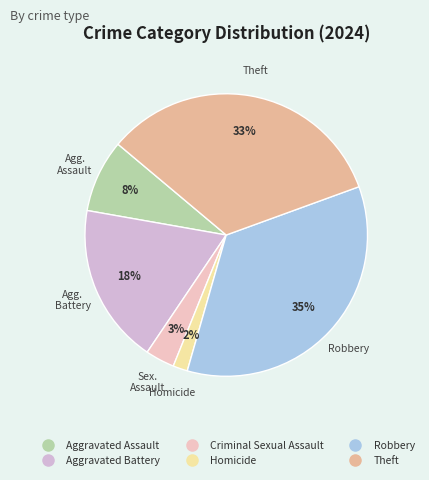

How many segments does this pie chart have?

6